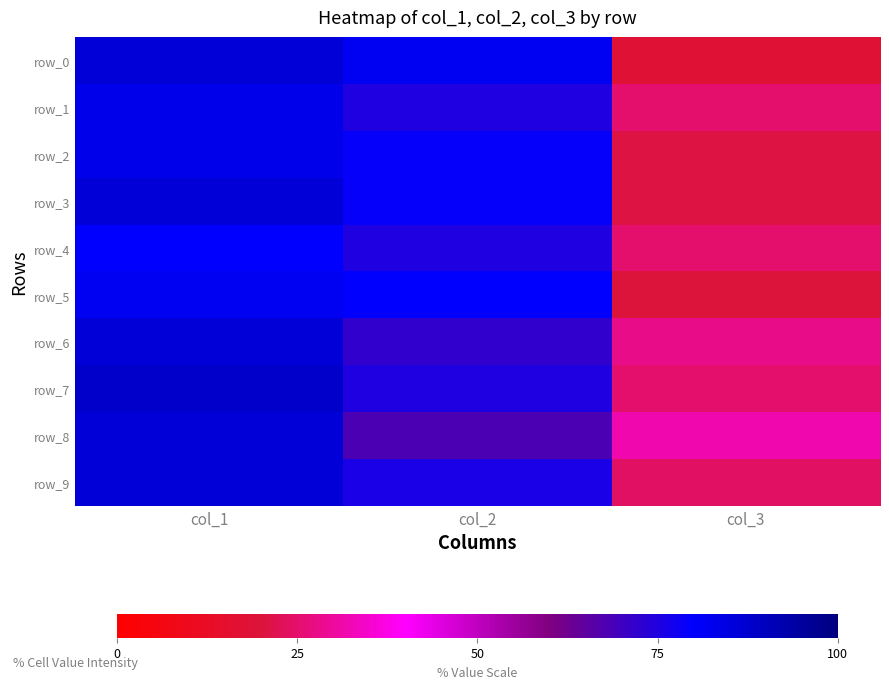

List the labels in order of row_0 value, largest first.

col_1, col_2, col_3